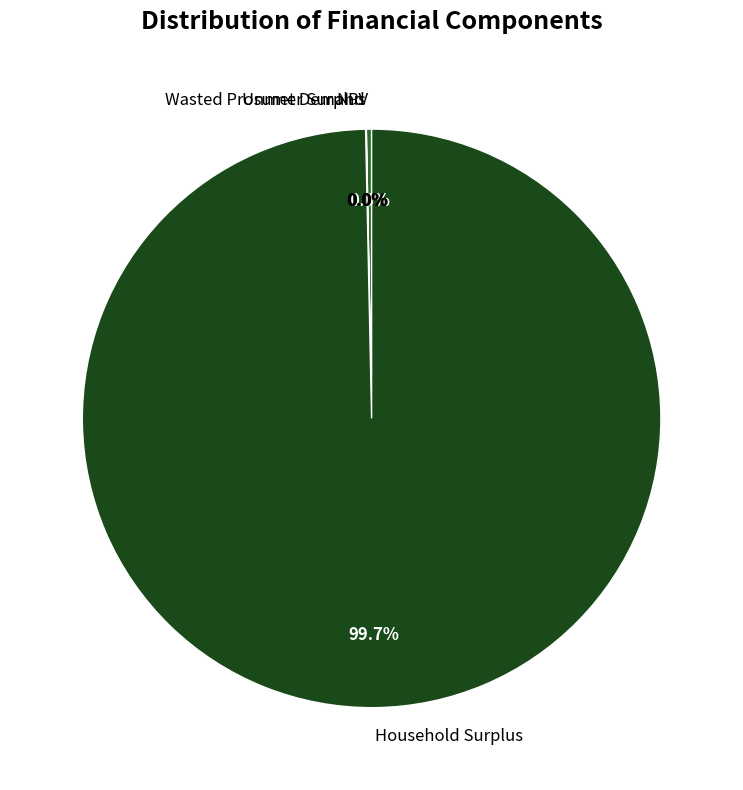

Is there any slice that represents more than half of the pie?

Yes